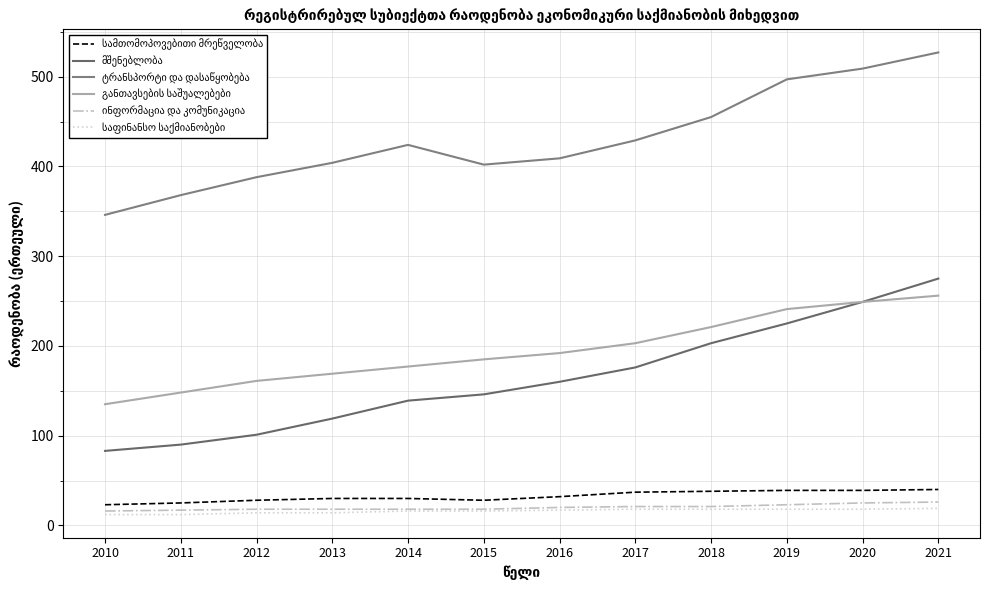

In სამთომოპოვებითი მრეწველობა, how many points are lower than both neighbors (excluding endpoints)?

1